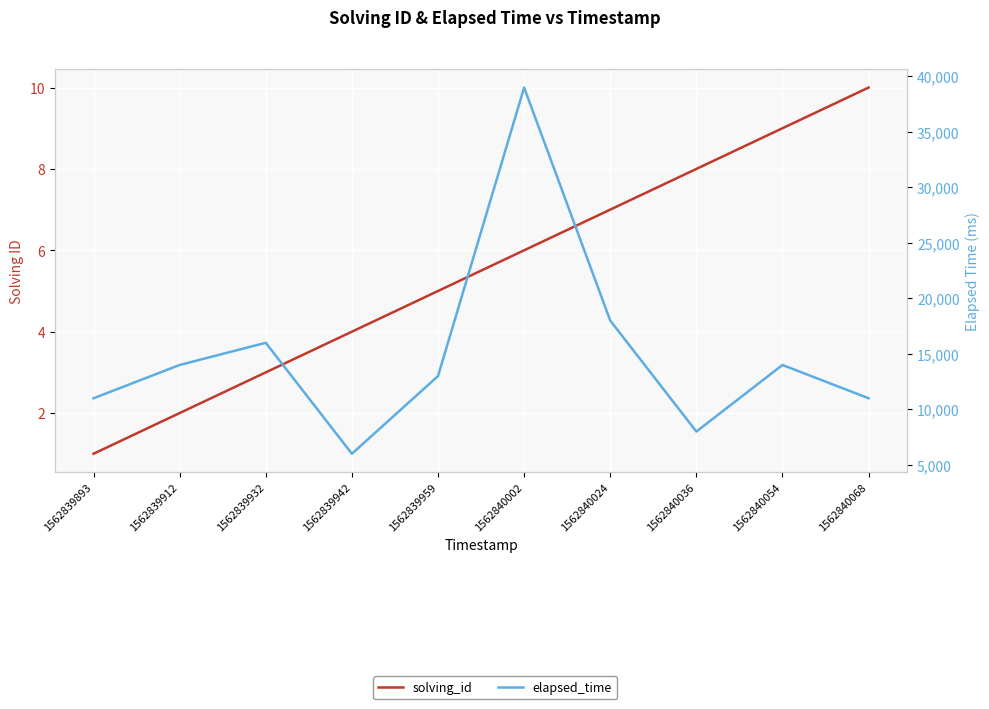

At which category is the sum across all series the highest?

1562840002